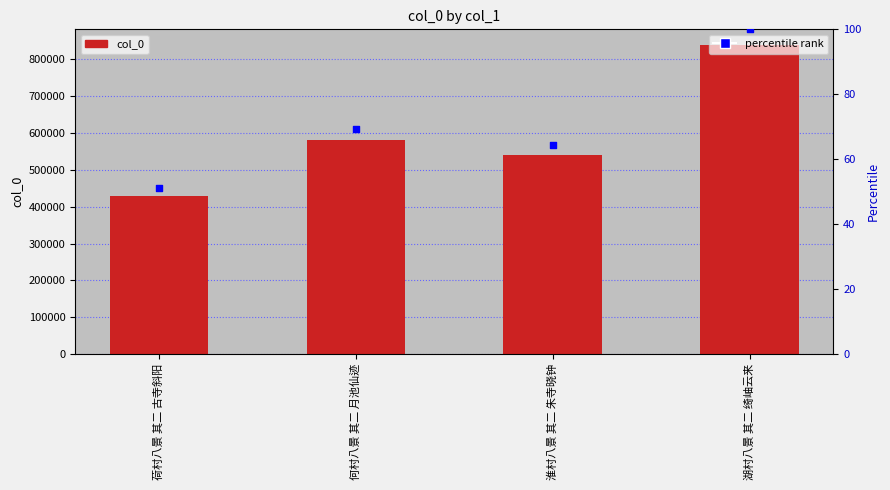

Which series has the largest Y range (max minus min)?

col_0